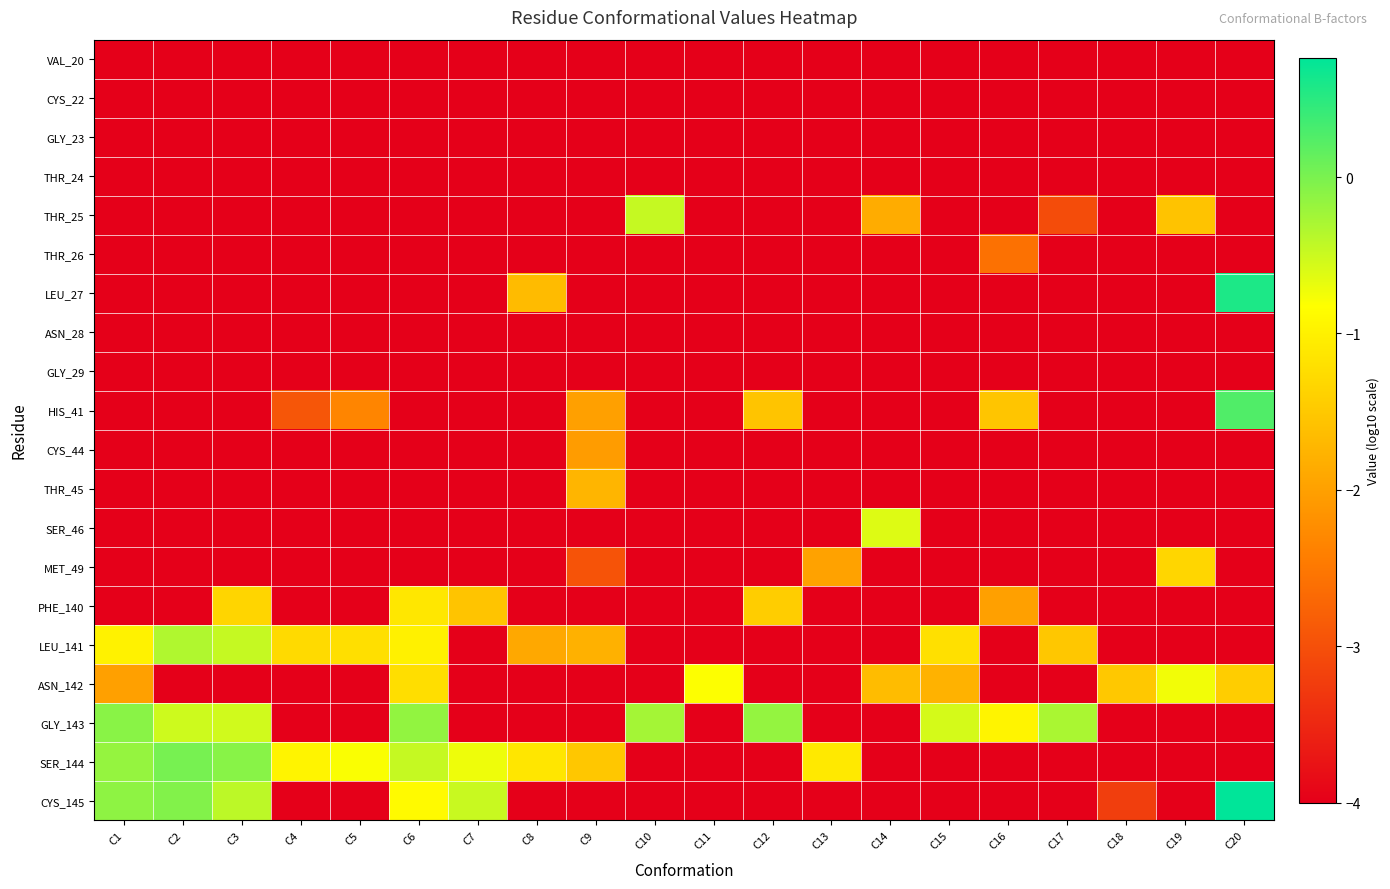

Reading left to right, extract all data points from this chart.

VAL_20: C1=-4.0	C2=-4.0	C3=-4.0	C4=-4.0	C5=-4.0	C6=-4.0	C7=-4.0	C8=-4.0	C9=-4.0	C10=-4.0	C11=-4.0	C12=-4.0	C13=-4.0	C14=-4.0	C15=-4.0	C16=-4.0	C17=-4.0	C18=-4.0	C19=-4.0	C20=-4.0
CYS_22: C1=-4.0	C2=-4.0	C3=-4.0	C4=-4.0	C5=-4.0	C6=-4.0	C7=-4.0	C8=-4.0	C9=-4.0	C10=-4.0	C11=-4.0	C12=-4.0	C13=-4.0	C14=-4.0	C15=-4.0	C16=-4.0	C17=-4.0	C18=-4.0	C19=-4.0	C20=-4.0
GLY_23: C1=-4.0	C2=-4.0	C3=-4.0	C4=-4.0	C5=-4.0	C6=-4.0	C7=-4.0	C8=-4.0	C9=-4.0	C10=-4.0	C11=-4.0	C12=-4.0	C13=-4.0	C14=-4.0	C15=-4.0	C16=-4.0	C17=-4.0	C18=-4.0	C19=-4.0	C20=-4.0
THR_24: C1=-4.0	C2=-4.0	C3=-4.0	C4=-4.0	C5=-4.0	C6=-4.0	C7=-4.0	C8=-4.0	C9=-4.0	C10=-4.0	C11=-4.0	C12=-4.0	C13=-4.0	C14=-4.0	C15=-4.0	C16=-4.0	C17=-4.0	C18=-4.0	C19=-4.0	C20=-4.0
THR_25: C1=-4.0	C2=-4.0	C3=-4.0	C4=-4.0	C5=-4.0	C6=-4.0	C7=-4.0	C8=-4.0	C9=-4.0	C10=-0.5	C11=-4.0	C12=-4.0	C13=-4.0	C14=-1.9	C15=-4.0	C16=-4.0	C17=-3.0	C18=-4.0	C19=-1.6	C20=-4.0
THR_26: C1=-4.0	C2=-4.0	C3=-4.0	C4=-4.0	C5=-4.0	C6=-4.0	C7=-4.0	C8=-4.0	C9=-4.0	C10=-4.0	C11=-4.0	C12=-4.0	C13=-4.0	C14=-4.0	C15=-4.0	C16=-2.6	C17=-4.0	C18=-4.0	C19=-4.0	C20=-4.0
LEU_27: C1=-4.0	C2=-4.0	C3=-4.0	C4=-4.0	C5=-4.0	C6=-4.0	C7=-4.0	C8=-1.7	C9=-4.0	C10=-4.0	C11=-4.0	C12=-4.0	C13=-4.0	C14=-4.0	C15=-4.0	C16=-4.0	C17=-4.0	C18=-4.0	C19=-4.0	C20=0.6
ASN_28: C1=-4.0	C2=-4.0	C3=-4.0	C4=-4.0	C5=-4.0	C6=-4.0	C7=-4.0	C8=-4.0	C9=-4.0	C10=-4.0	C11=-4.0	C12=-4.0	C13=-4.0	C14=-4.0	C15=-4.0	C16=-4.0	C17=-4.0	C18=-4.0	C19=-4.0	C20=-4.0
GLY_29: C1=-4.0	C2=-4.0	C3=-4.0	C4=-4.0	C5=-4.0	C6=-4.0	C7=-4.0	C8=-4.0	C9=-4.0	C10=-4.0	C11=-4.0	C12=-4.0	C13=-4.0	C14=-4.0	C15=-4.0	C16=-4.0	C17=-4.0	C18=-4.0	C19=-4.0	C20=-4.0
HIS_41: C1=-4.0	C2=-4.0	C3=-4.0	C4=-2.9	C5=-2.3	C6=-4.0	C7=-4.0	C8=-4.0	C9=-2.0	C10=-4.0	C11=-4.0	C12=-1.5	C13=-4.0	C14=-4.0	C15=-4.0	C16=-1.5	C17=-4.0	C18=-4.0	C19=-4.0	C20=0.3
CYS_44: C1=-4.0	C2=-4.0	C3=-4.0	C4=-4.0	C5=-4.0	C6=-4.0	C7=-4.0	C8=-4.0	C9=-2.0	C10=-4.0	C11=-4.0	C12=-4.0	C13=-4.0	C14=-4.0	C15=-4.0	C16=-4.0	C17=-4.0	C18=-4.0	C19=-4.0	C20=-4.0
THR_45: C1=-4.0	C2=-4.0	C3=-4.0	C4=-4.0	C5=-4.0	C6=-4.0	C7=-4.0	C8=-4.0	C9=-1.7	C10=-4.0	C11=-4.0	C12=-4.0	C13=-4.0	C14=-4.0	C15=-4.0	C16=-4.0	C17=-4.0	C18=-4.0	C19=-4.0	C20=-4.0
SER_46: C1=-4.0	C2=-4.0	C3=-4.0	C4=-4.0	C5=-4.0	C6=-4.0	C7=-4.0	C8=-4.0	C9=-4.0	C10=-4.0	C11=-4.0	C12=-4.0	C13=-4.0	C14=-0.6	C15=-4.0	C16=-4.0	C17=-4.0	C18=-4.0	C19=-4.0	C20=-4.0
MET_49: C1=-4.0	C2=-4.0	C3=-4.0	C4=-4.0	C5=-4.0	C6=-4.0	C7=-4.0	C8=-4.0	C9=-3.0	C10=-4.0	C11=-4.0	C12=-4.0	C13=-2.0	C14=-4.0	C15=-4.0	C16=-4.0	C17=-4.0	C18=-4.0	C19=-1.3	C20=-4.0
PHE_140: C1=-4.0	C2=-4.0	C3=-1.3	C4=-4.0	C5=-4.0	C6=-1.1	C7=-1.5	C8=-4.0	C9=-4.0	C10=-4.0	C11=-4.0	C12=-1.4	C13=-4.0	C14=-4.0	C15=-4.0	C16=-2.0	C17=-4.0	C18=-4.0	C19=-4.0	C20=-4.0
LEU_141: C1=-1.0	C2=-0.3	C3=-0.5	C4=-1.3	C5=-1.2	C6=-1.0	C7=-4.0	C8=-1.9	C9=-1.8	C10=-4.0	C11=-4.0	C12=-4.0	C13=-4.0	C14=-4.0	C15=-1.2	C16=-4.0	C17=-1.5	C18=-4.0	C19=-4.0	C20=-4.0
ASN_142: C1=-2.0	C2=-4.0	C3=-4.0	C4=-4.0	C5=-4.0	C6=-1.2	C7=-4.0	C8=-4.0	C9=-4.0	C10=-4.0	C11=-0.8	C12=-4.0	C13=-4.0	C14=-1.7	C15=-1.8	C16=-4.0	C17=-4.0	C18=-1.5	C19=-0.8	C20=-1.4
GLY_143: C1=-0.1	C2=-0.5	C3=-0.5	C4=-4.0	C5=-4.0	C6=-0.1	C7=-4.0	C8=-4.0	C9=-4.0	C10=-0.3	C11=-4.0	C12=-0.2	C13=-4.0	C14=-4.0	C15=-0.6	C16=-0.9	C17=-0.3	C18=-4.0	C19=-4.0	C20=-4.0
SER_144: C1=-0.2	C2=0.0	C3=-0.1	C4=-0.9	C5=-0.8	C6=-0.5	C7=-0.7	C8=-1.1	C9=-1.5	C10=-4.0	C11=-4.0	C12=-4.0	C13=-1.1	C14=-4.0	C15=-4.0	C16=-4.0	C17=-4.0	C18=-4.0	C19=-4.0	C20=-4.0
CYS_145: C1=-0.1	C2=-0.0	C3=-0.4	C4=-4.0	C5=-4.0	C6=-0.9	C7=-0.5	C8=-4.0	C9=-4.0	C10=-4.0	C11=-4.0	C12=-4.0	C13=-4.0	C14=-4.0	C15=-4.0	C16=-4.0	C17=-4.0	C18=-3.2	C19=-4.0	C20=0.8